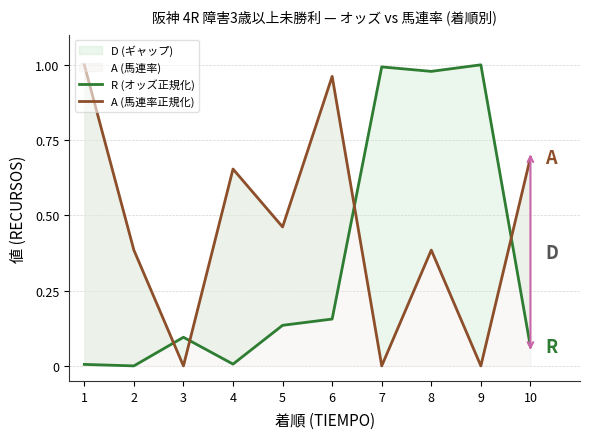

At which label does A (馬連率正規化) reach its peak?

1